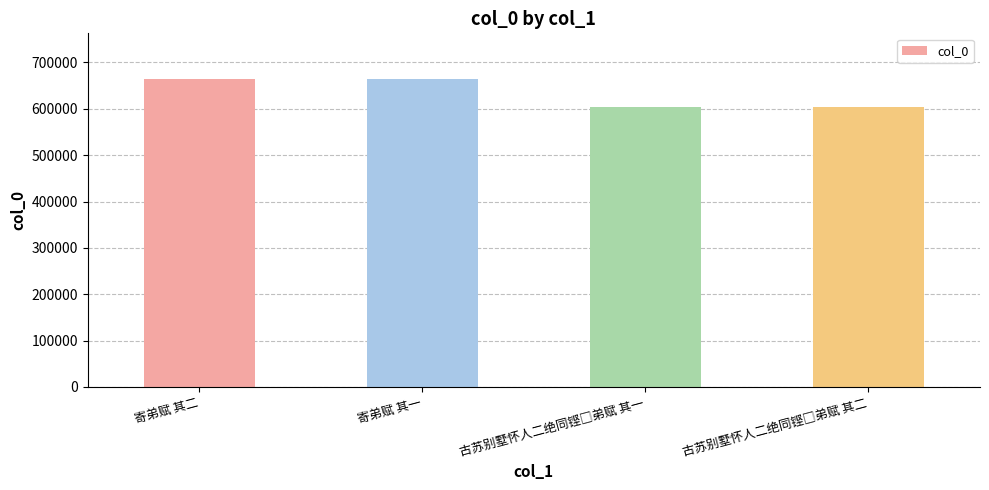

What is the difference between the maximum and minimum values?

59258